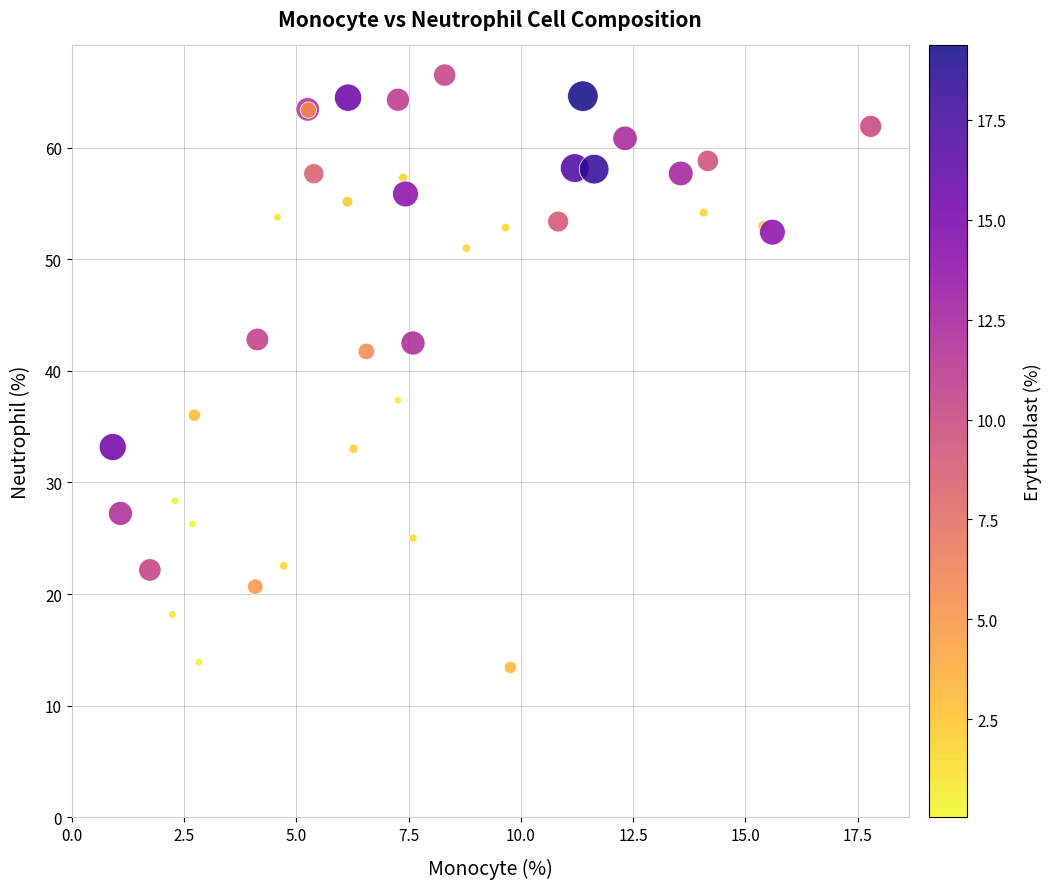

What Y value in the scatter plot is closest to 39?

37.4